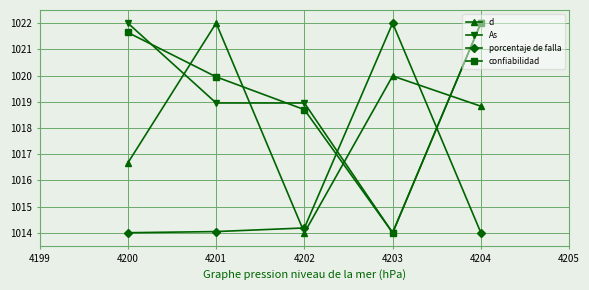

What is the difference between the maximum and second lowest values in the d series?

5.3